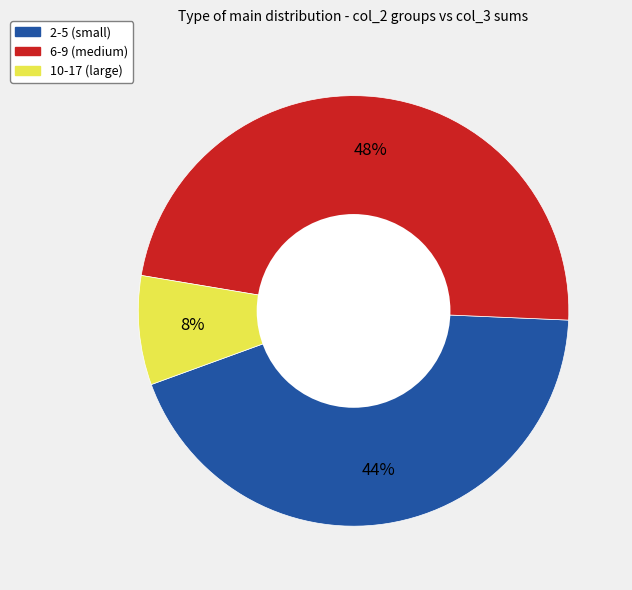

What is the smallest slice in the pie chart?

10-17 (large)